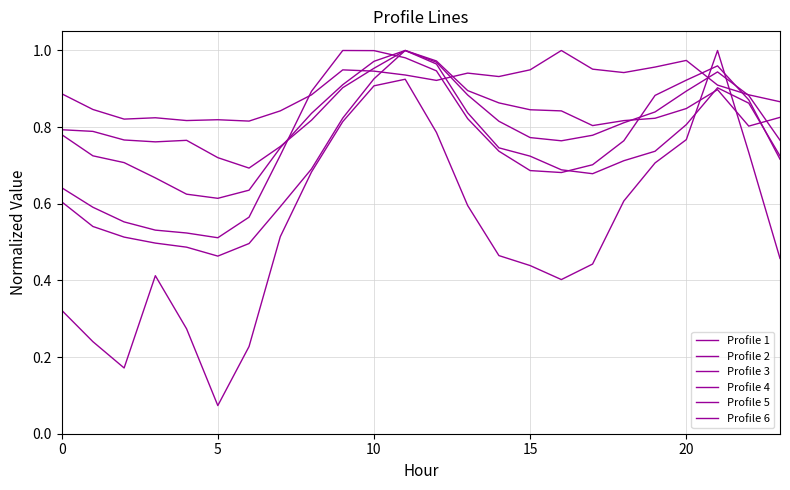

In Profile 3, how many points are lower than both neighbors (excluding endpoints)?

2